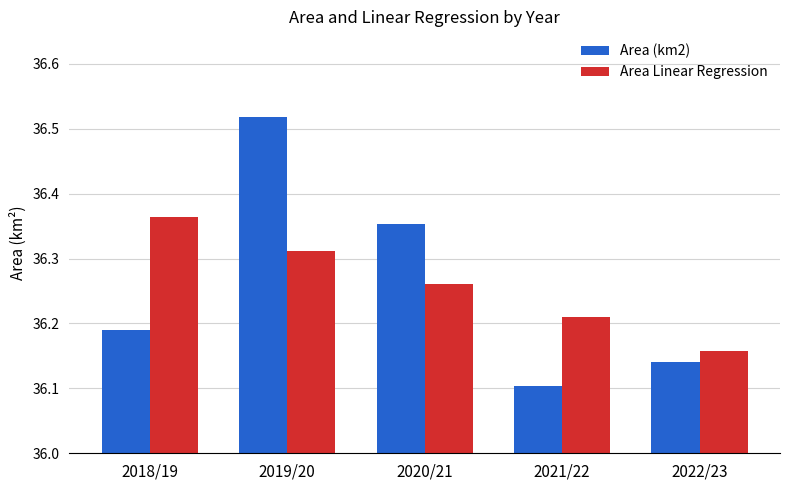

Which label corresponds to the smallest value in the chart?

2021/22